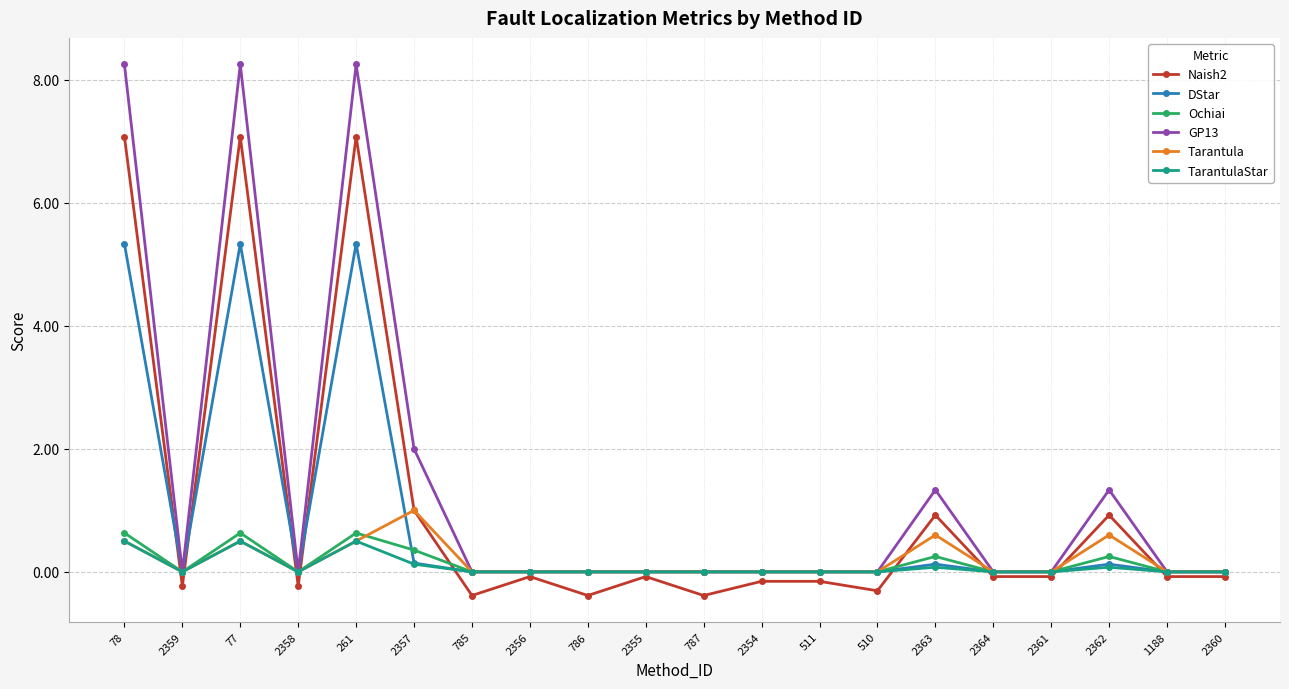

Where is the first local maximum for Ochiai?

77